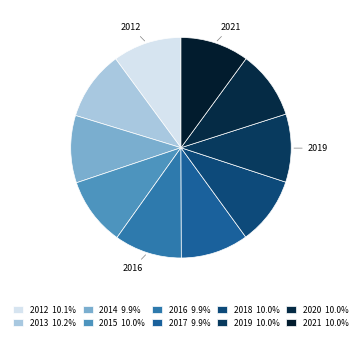

Rank the categories by value from lowest to highest.

2014, 2016, 2017, 2018, 2019, 2015, 2020, 2021, 2012, 2013